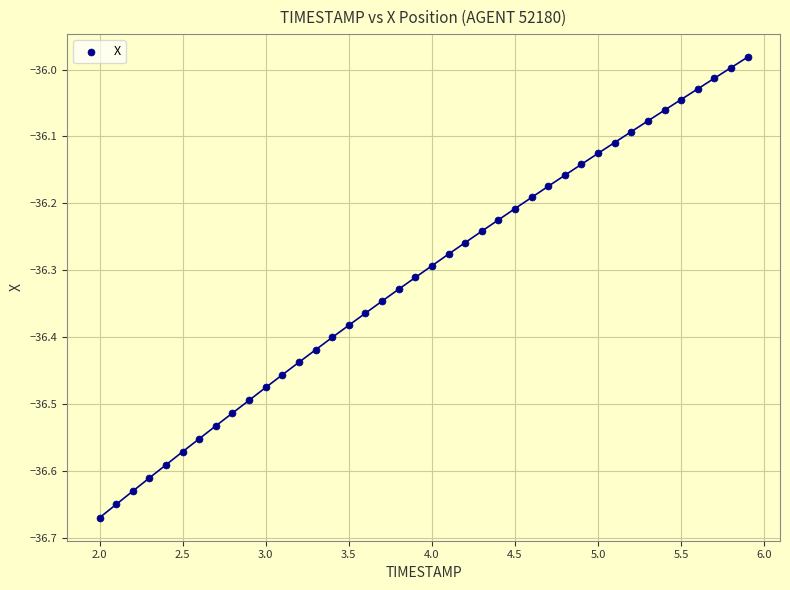

What is the range of X values (max minus min)?

3.9